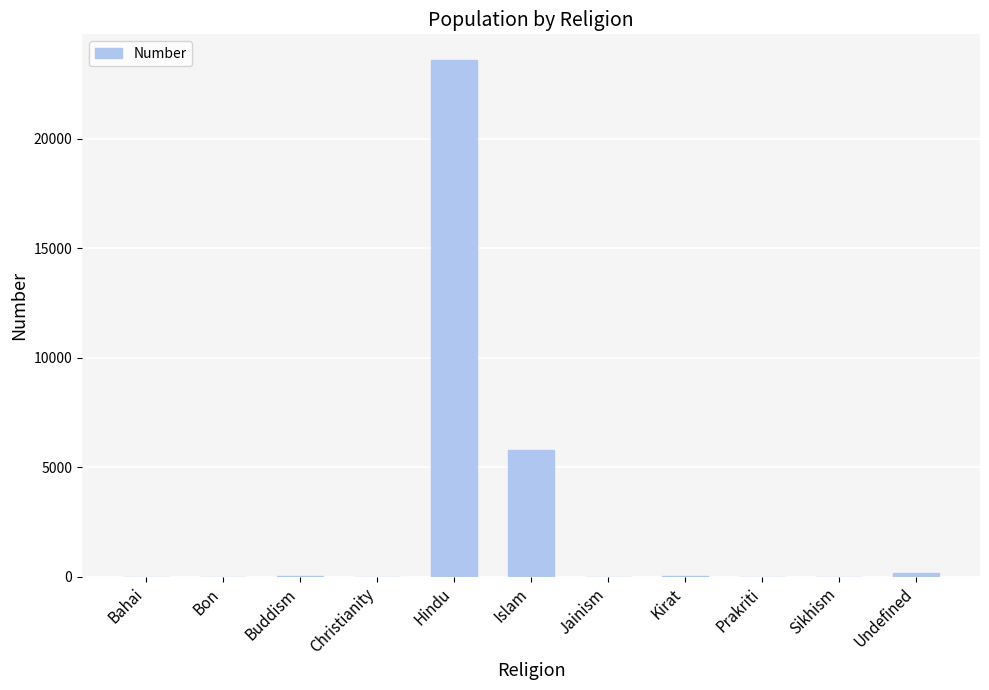

Count the number of categories in the chart.

11